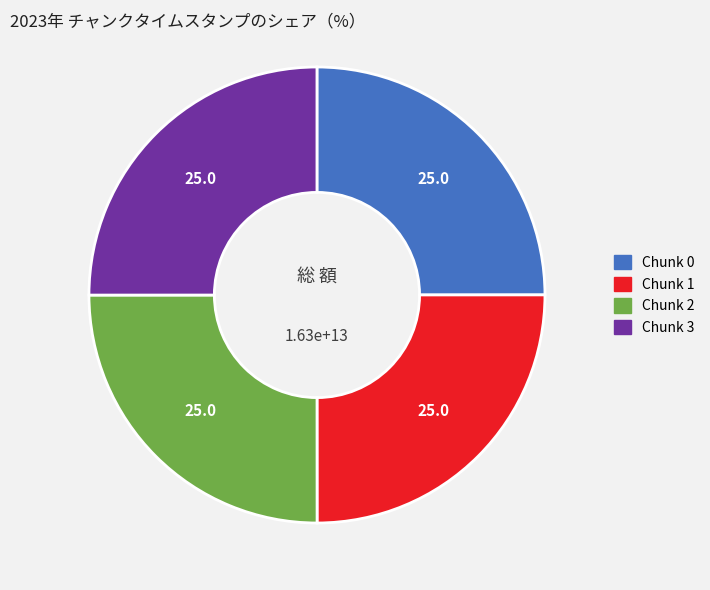

True or false: Chunk 3 accounts for 25% of the total.

True